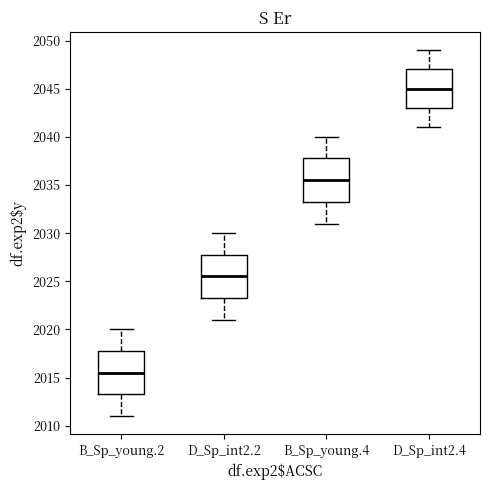

Where does the upper whisker of the box for D_Sp_int2.4 end on the y-axis? The values are not printed on the chart, so give them approximately, as read against the axis.

2049.0